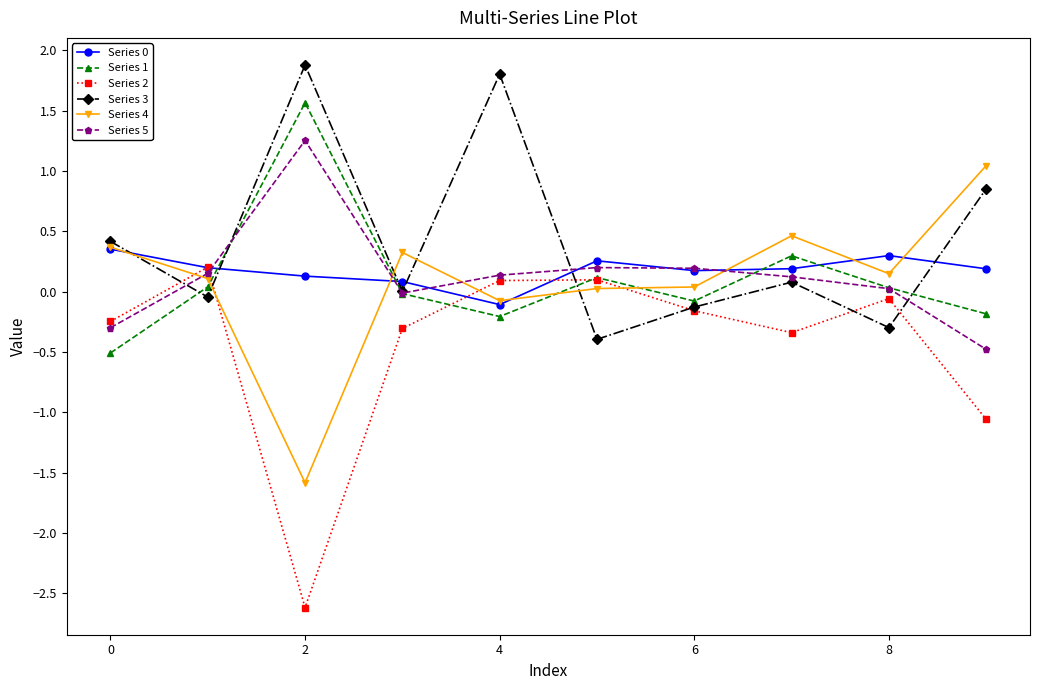

How many interior local valleys does the Series 2 series have?

2